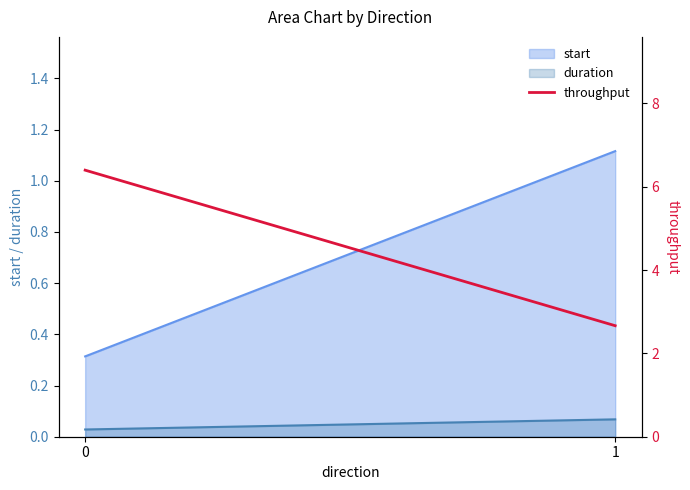

Which category has the lowest value across all series?

1